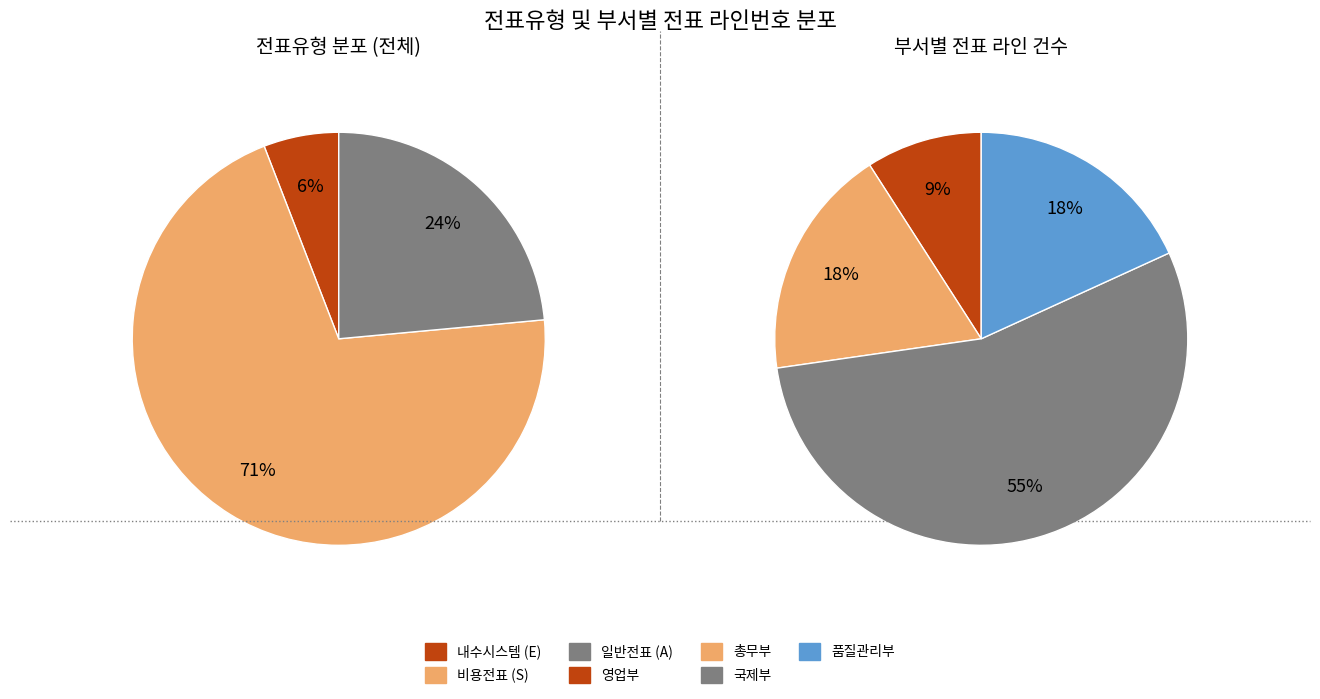

Which category has the biggest portion of the pie?

S